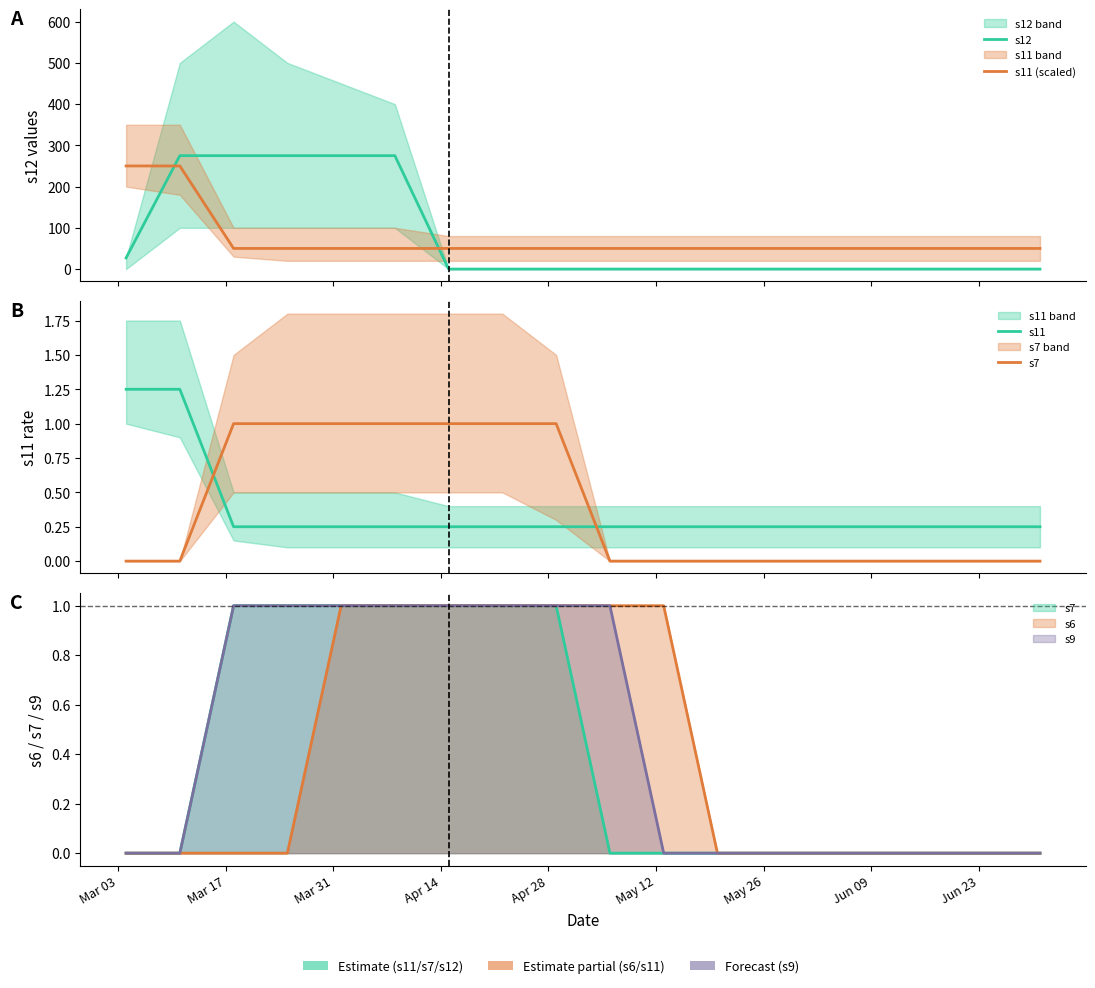

Count the s11 values in the range 0 to 1.

16